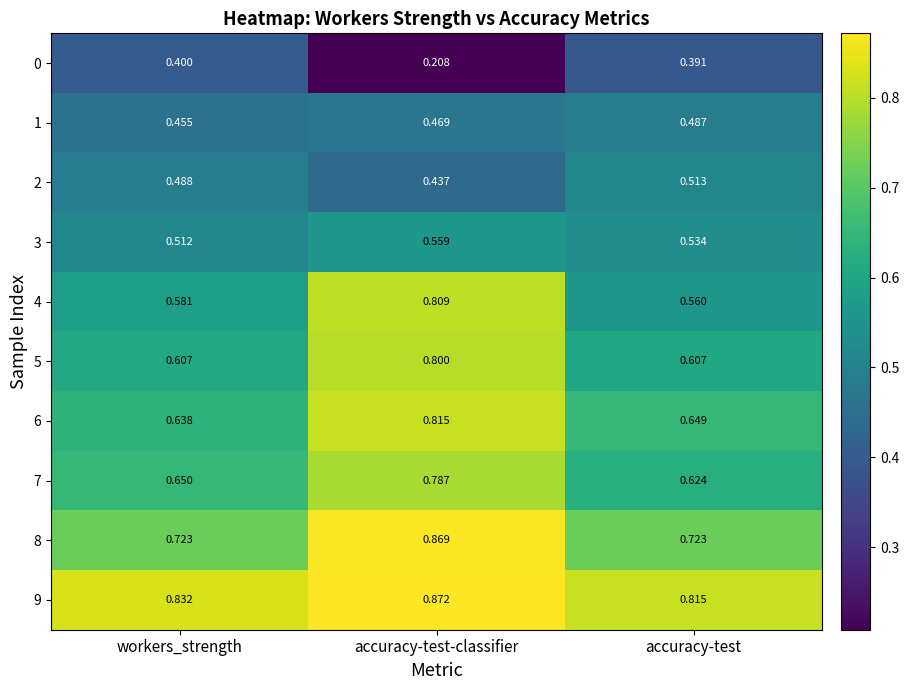

At which label does 9 reach its peak?

accuracy-test-classifier